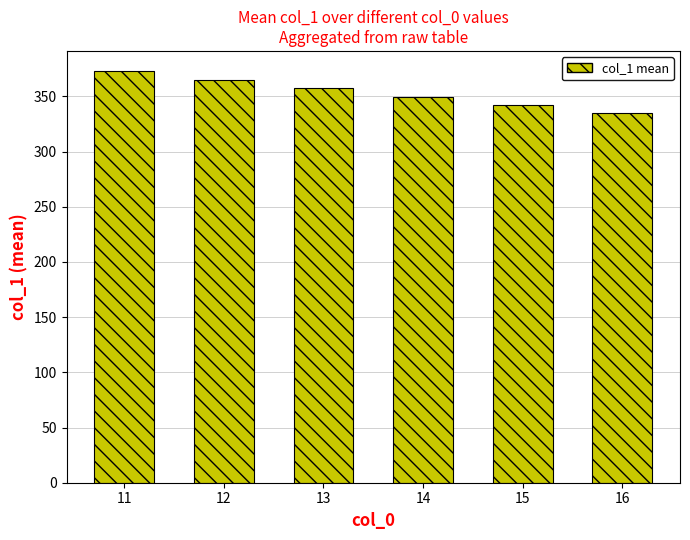

What is the average value?

353.6